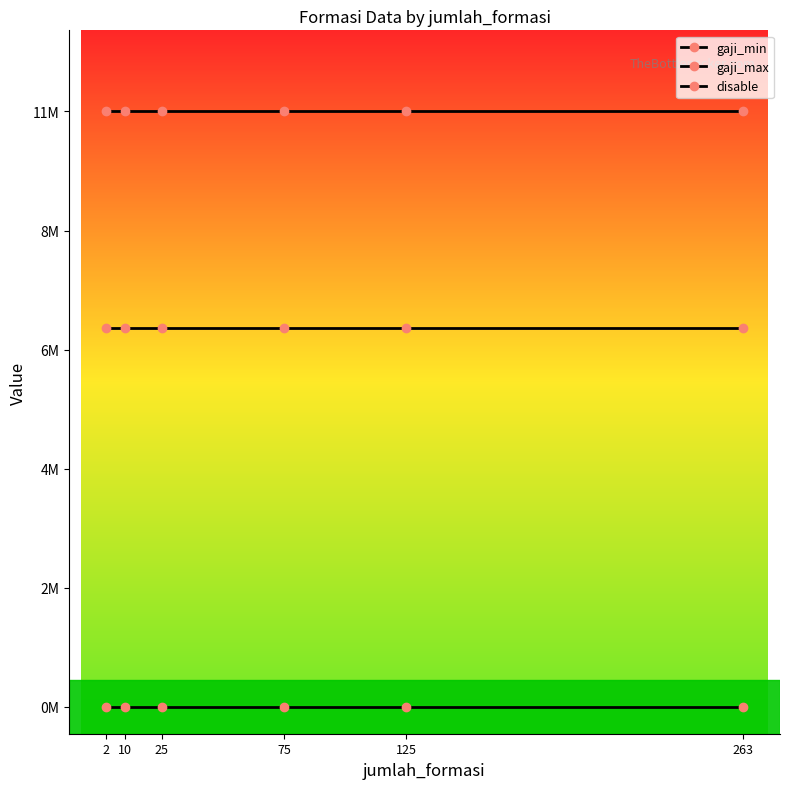

The disable series shows 0 at 25. True or false?

False